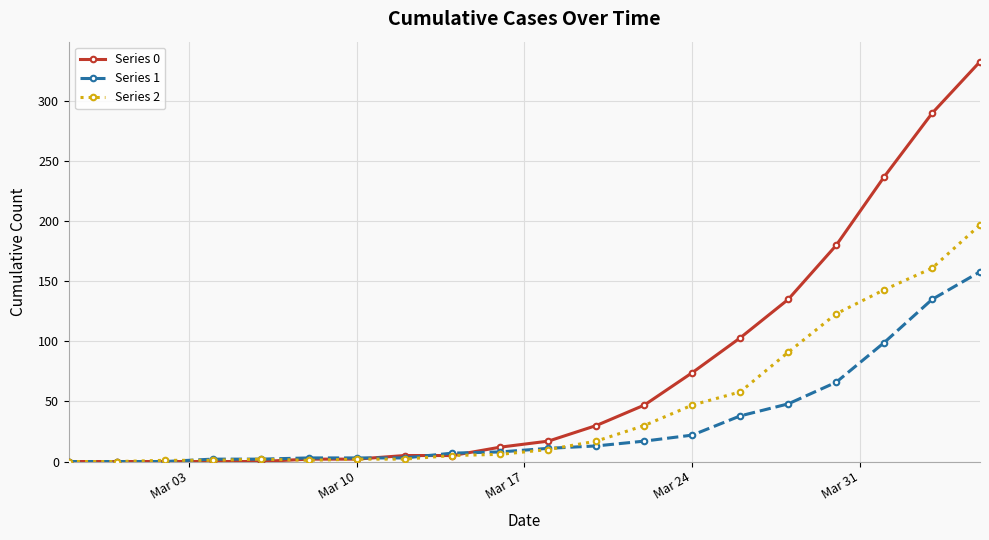

What is the maximum value shown in the chart?

333